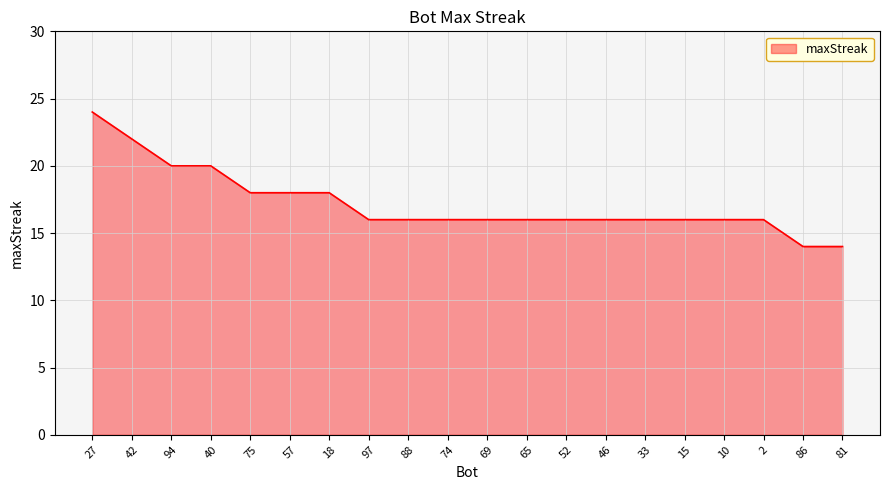

The value at 46 is 7. True or false?

False